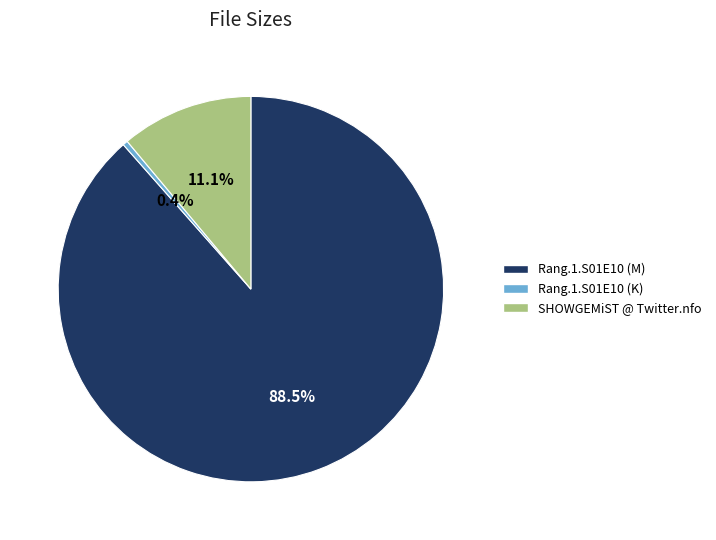

Approximately how many times larger is the value at SHOWGEMiST @ Twitter.nfo compared to Rang.1.S01E10 (K)?

26.2